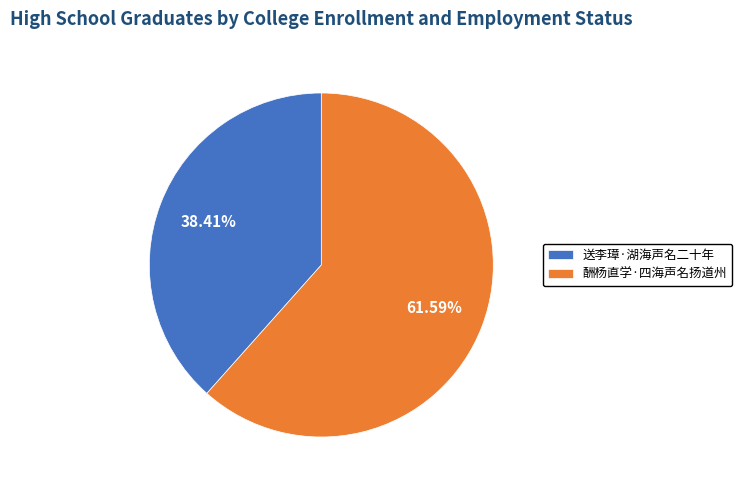

What percentage do 送李璋·湖海声名二十年 and 酬杨直学·四海声名扬道州 together represent?

100.0%